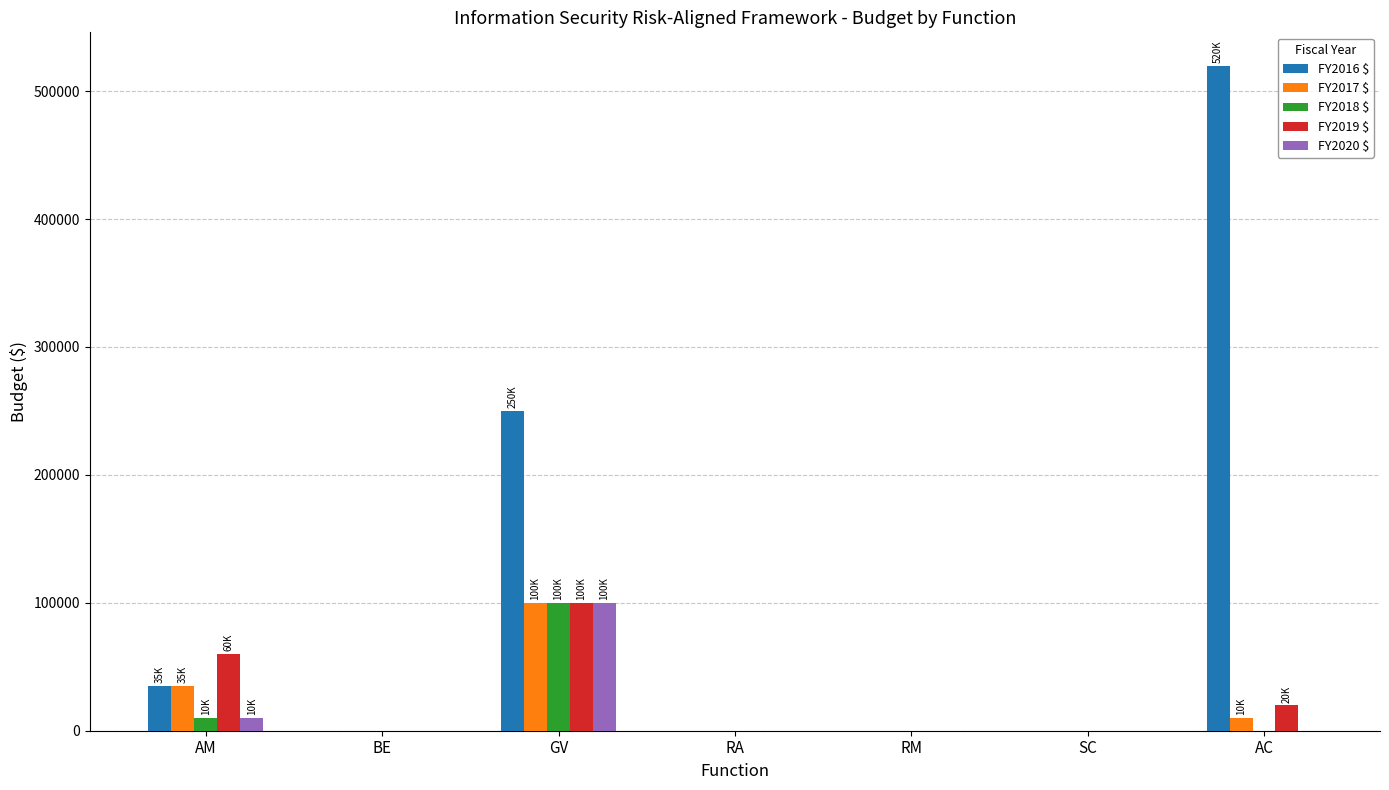

What is the sum of all FY2017 $ values?

145000